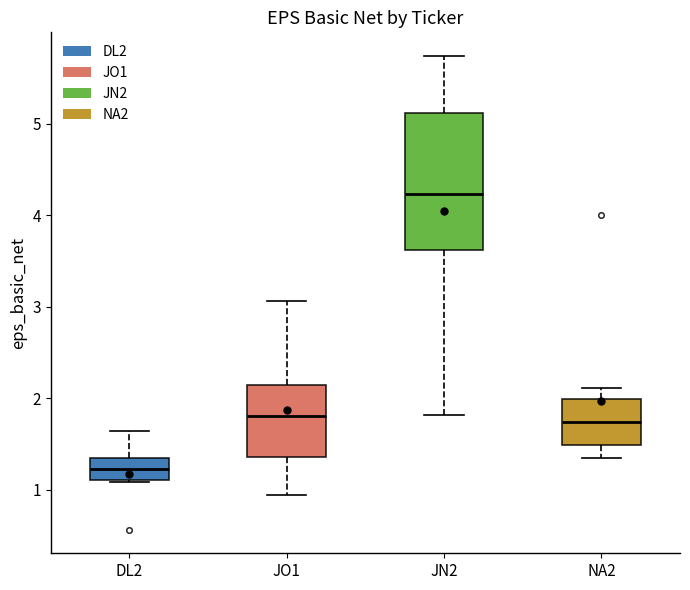

Which box's median line is the highest?

JN2